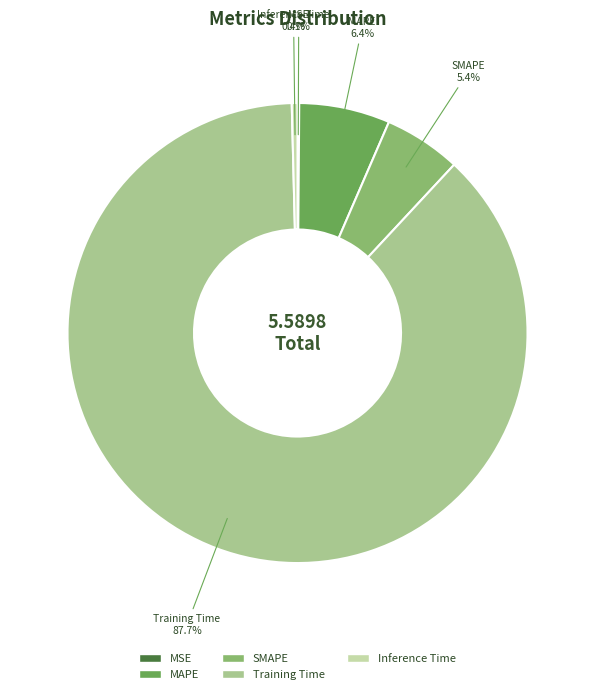

Which has a higher value, Training Time or SMAPE?

Training Time